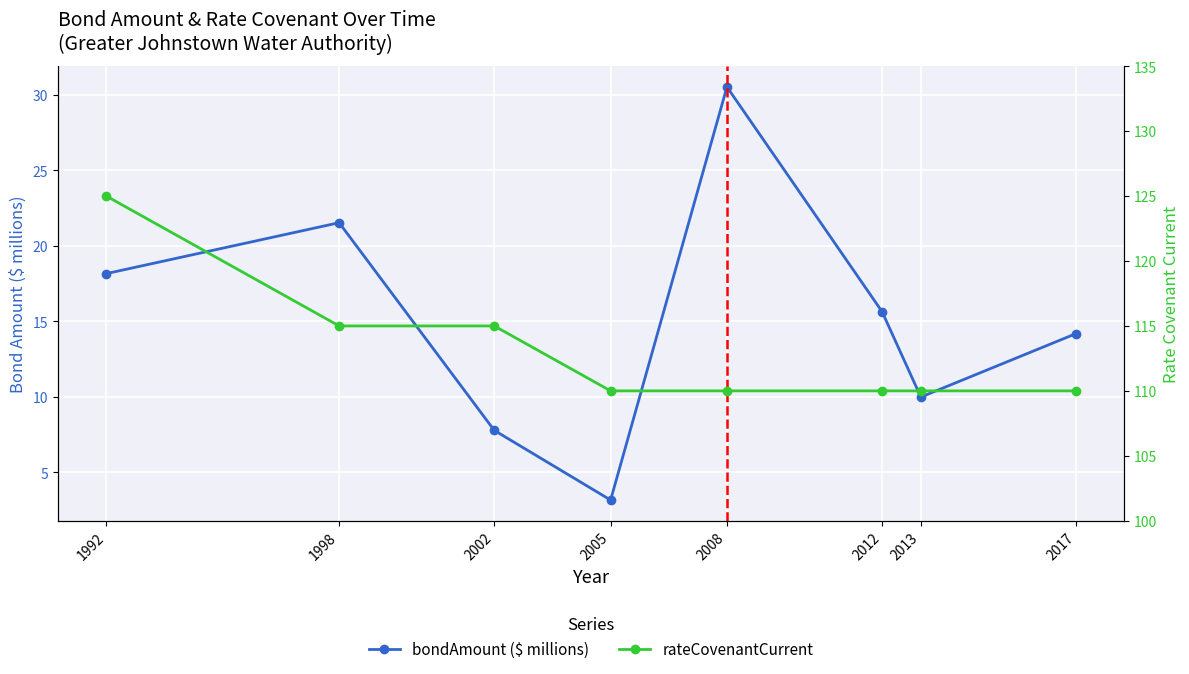

True or false: bondAmount ($ millions) and rateCovenantCurrent cross at least once.

False